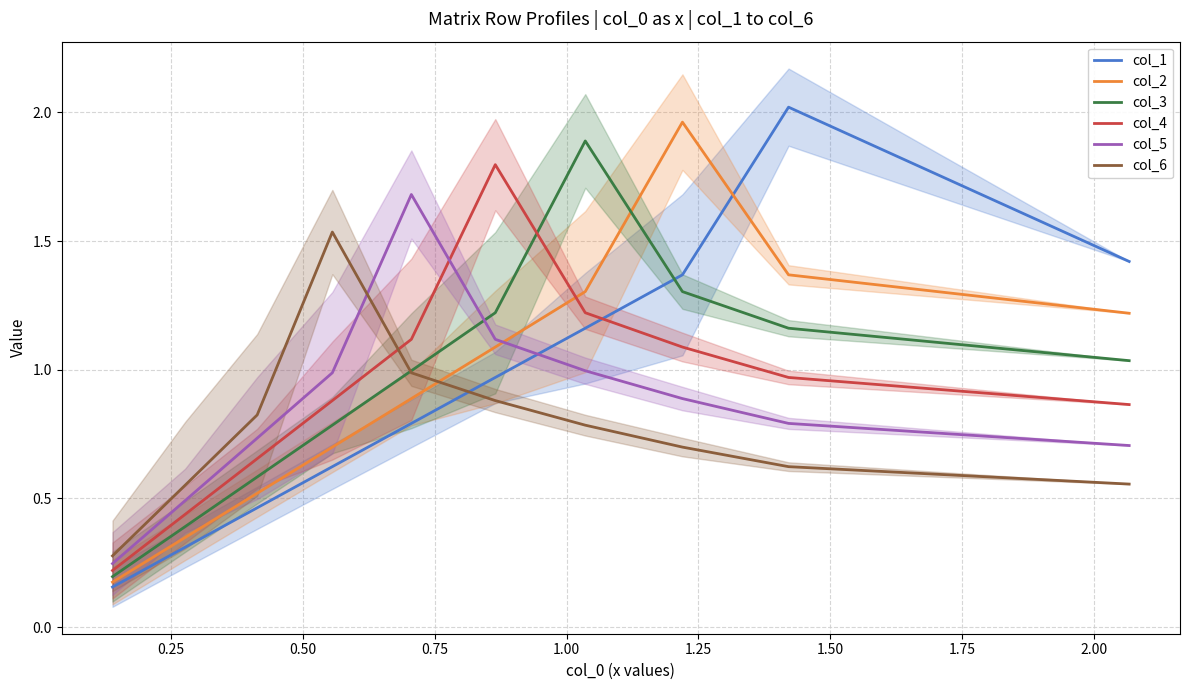

What is the total value across all series at 0.75?

7.4